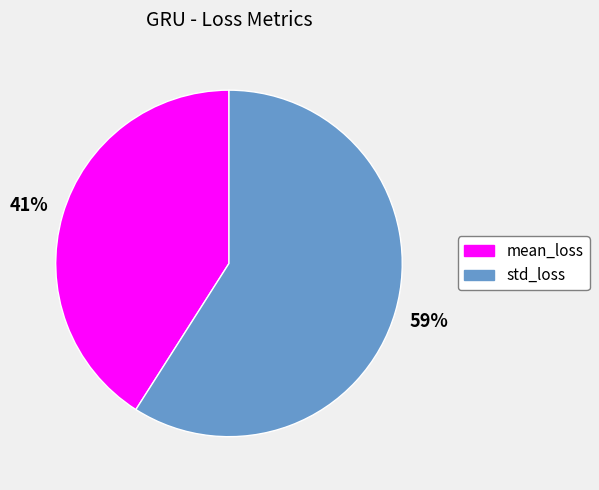

Is the sum of std_loss and mean_loss greater than half?

Yes